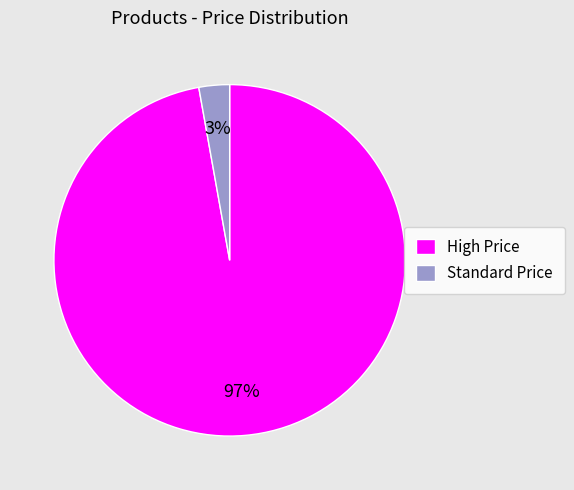

Do High Price and Standard Price together represent more than half of the pie?

Yes